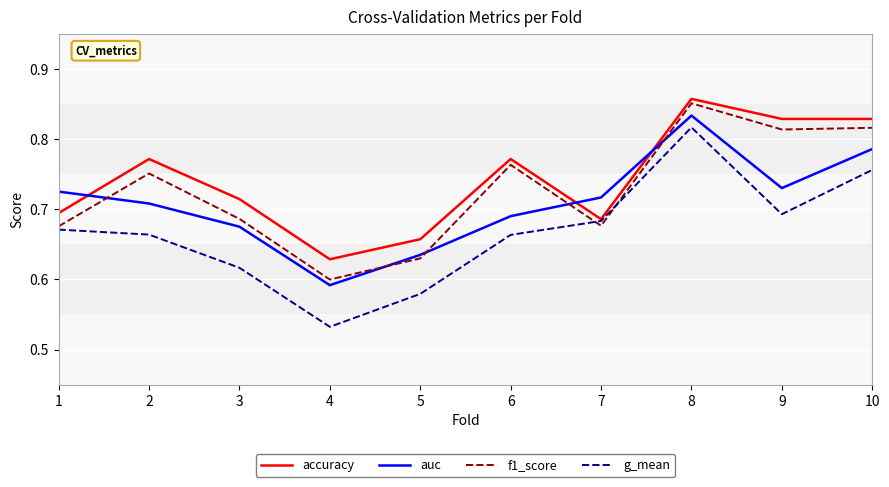

Which series has the widest spread of values?

g_mean